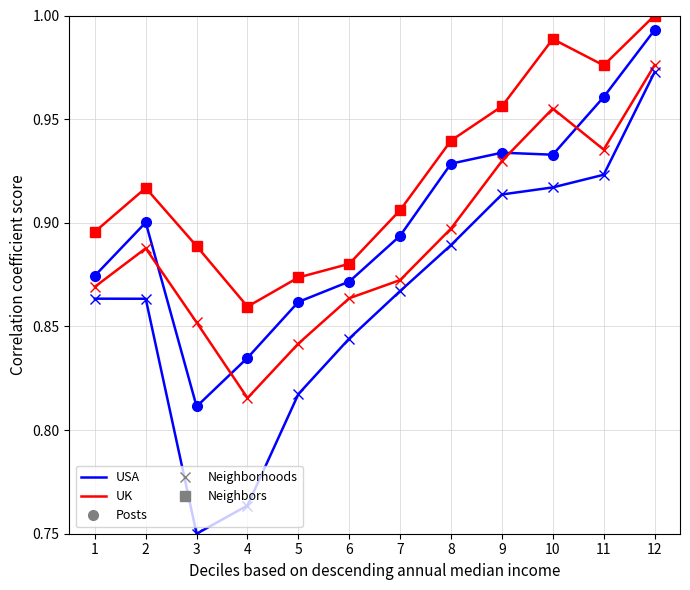

At which category is the sum across all series the highest?

12